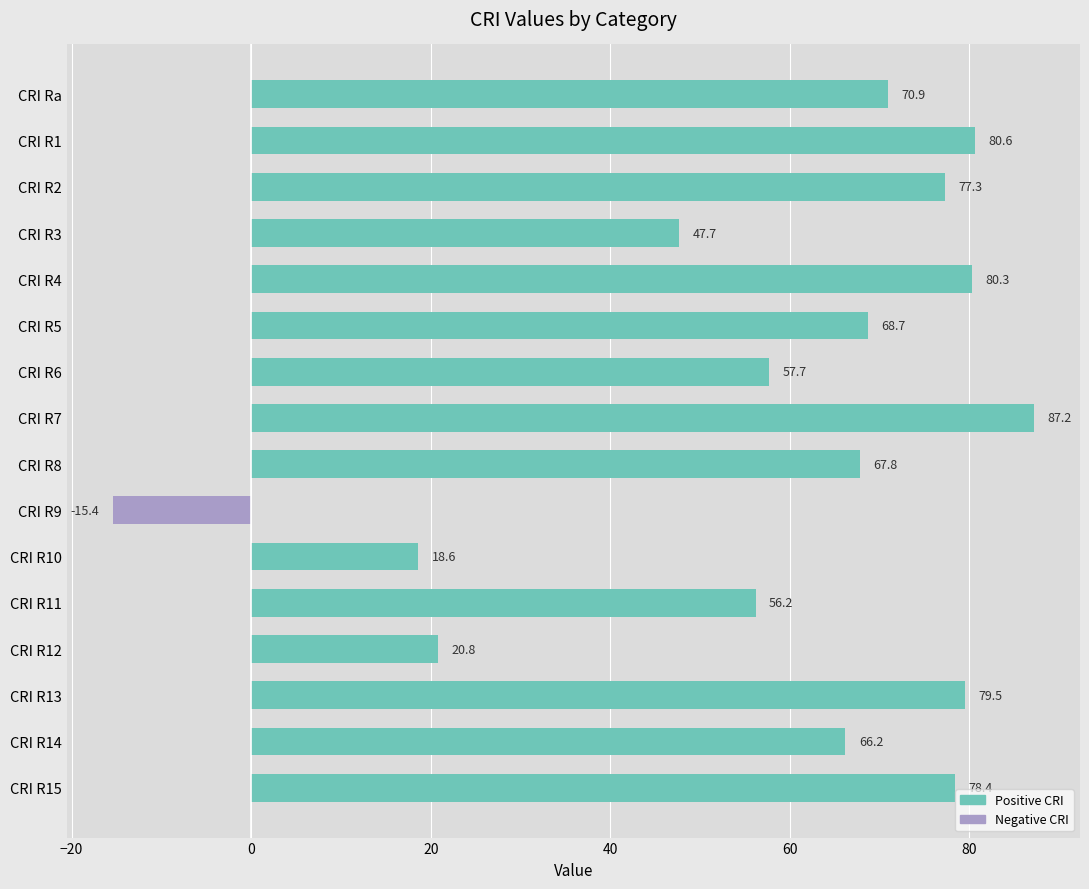

What is the minimum value shown in the chart?

-15.4